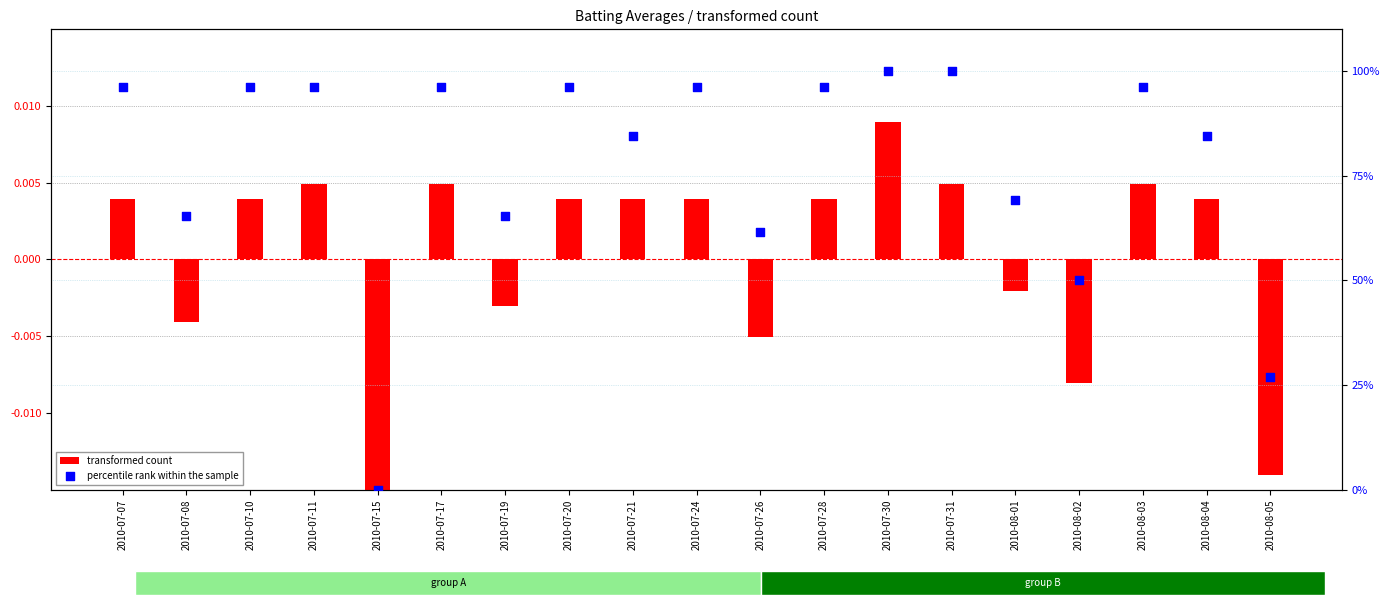

Which series reaches the maximum Y coordinate?

percentile rank within the sample